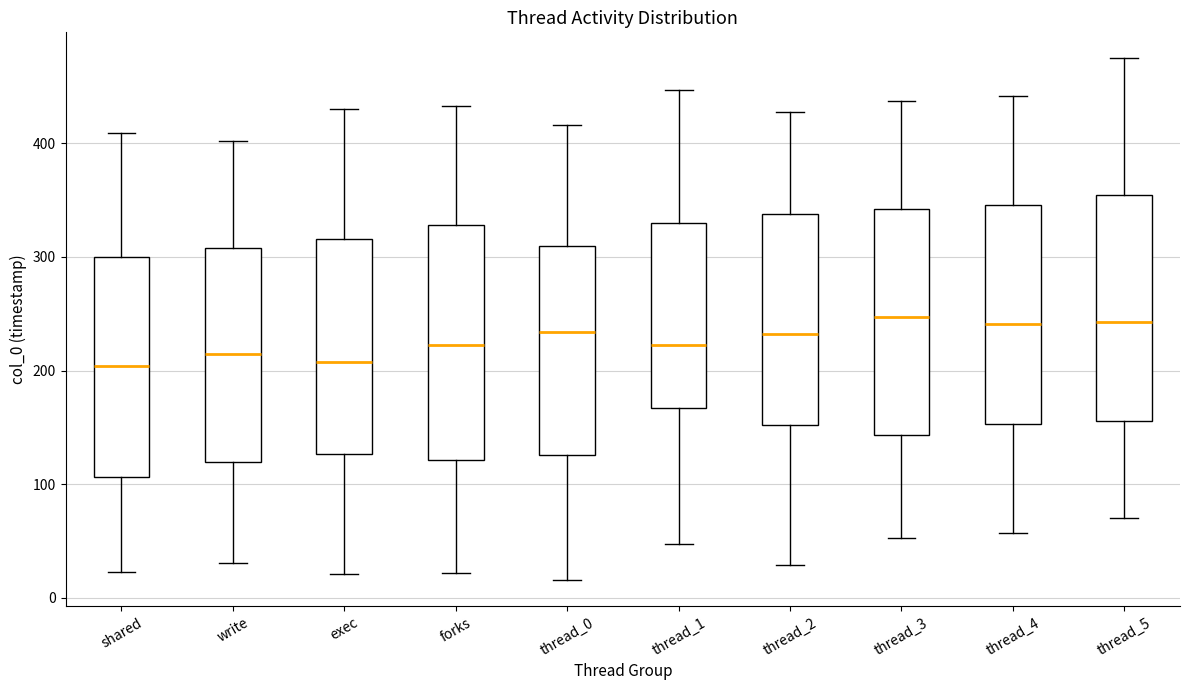

Where is the upper edge of the box for thread_3 on the y-axis? The values are not printed on the chart, so give them approximately, as read against the axis.

340